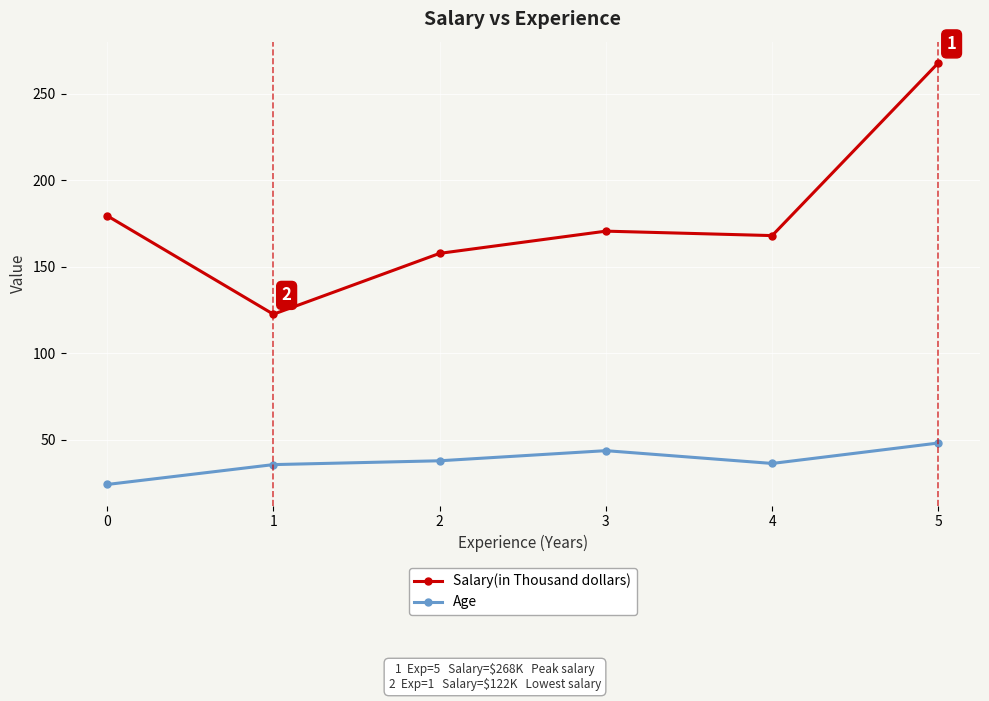

True or false: Age and Salary(in Thousand dollars) cross at least once.

False